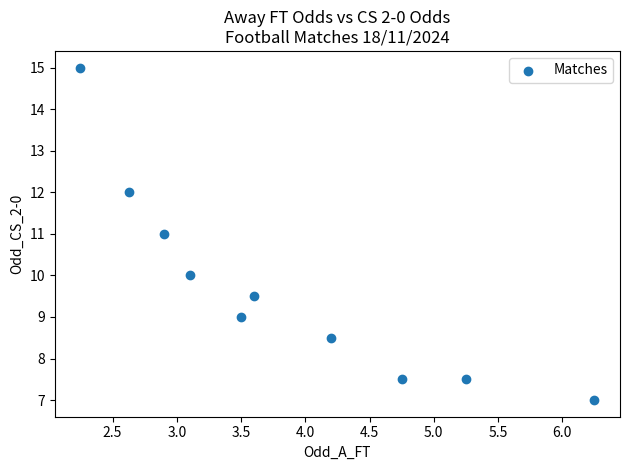

What is the range of Y values (max minus min)?

8.0